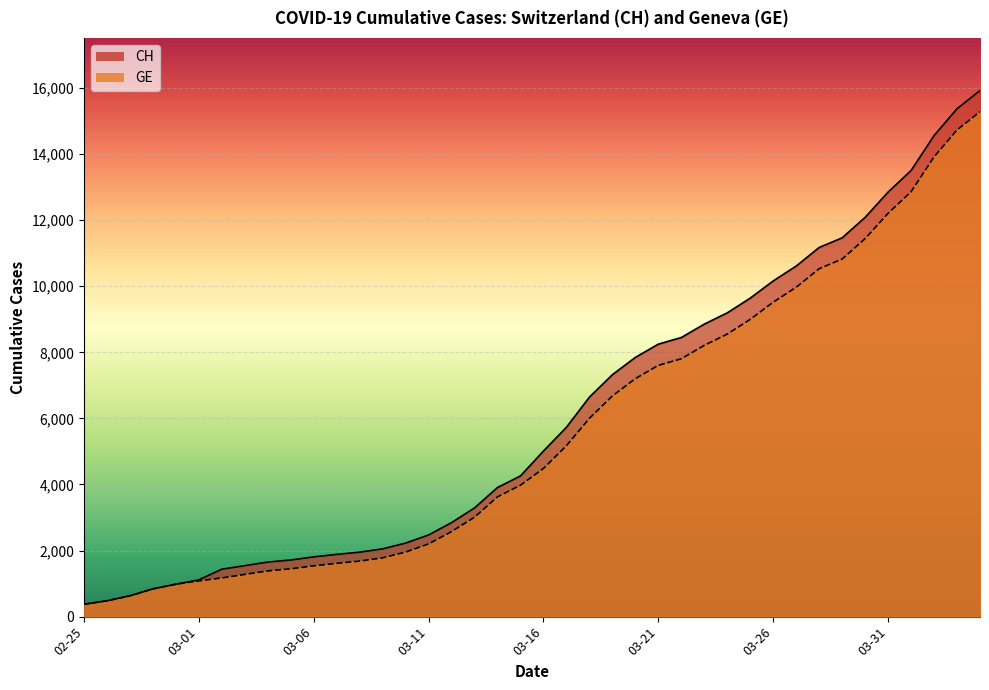

What is the spread (max minus min) of values at 2020-03-05?

268